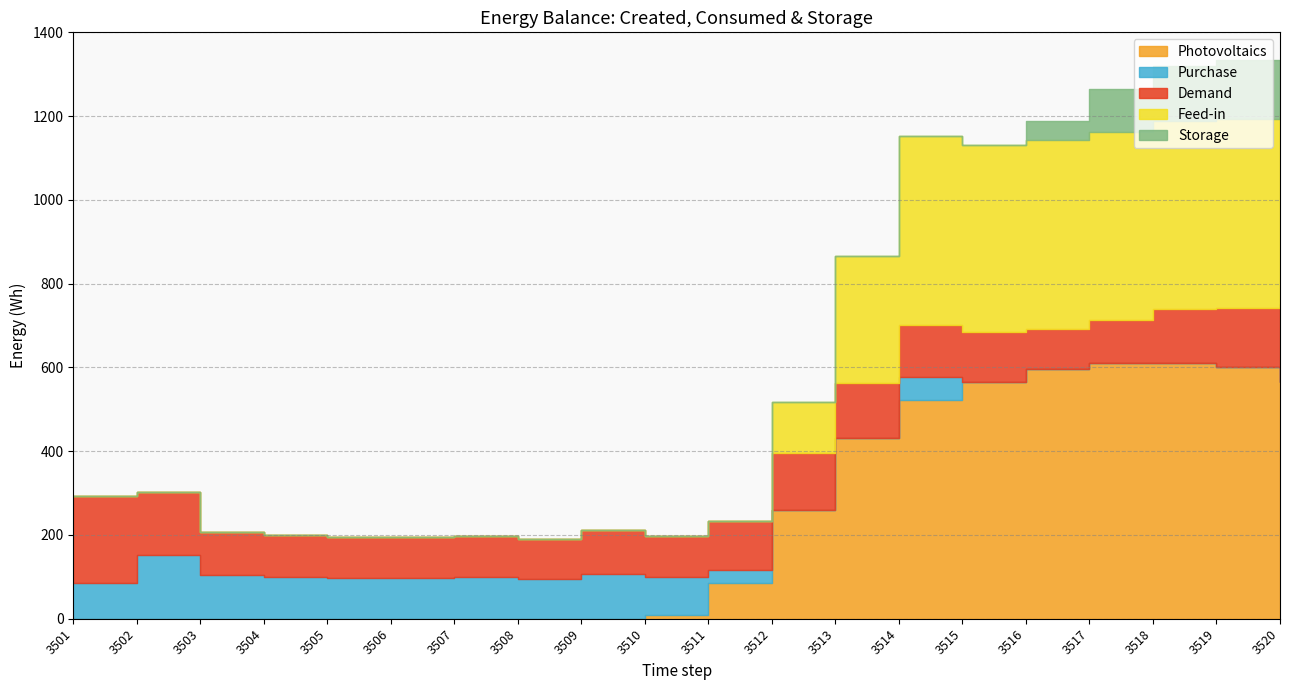

True or false: Feed-in and Photovoltaics cross at least once.

False